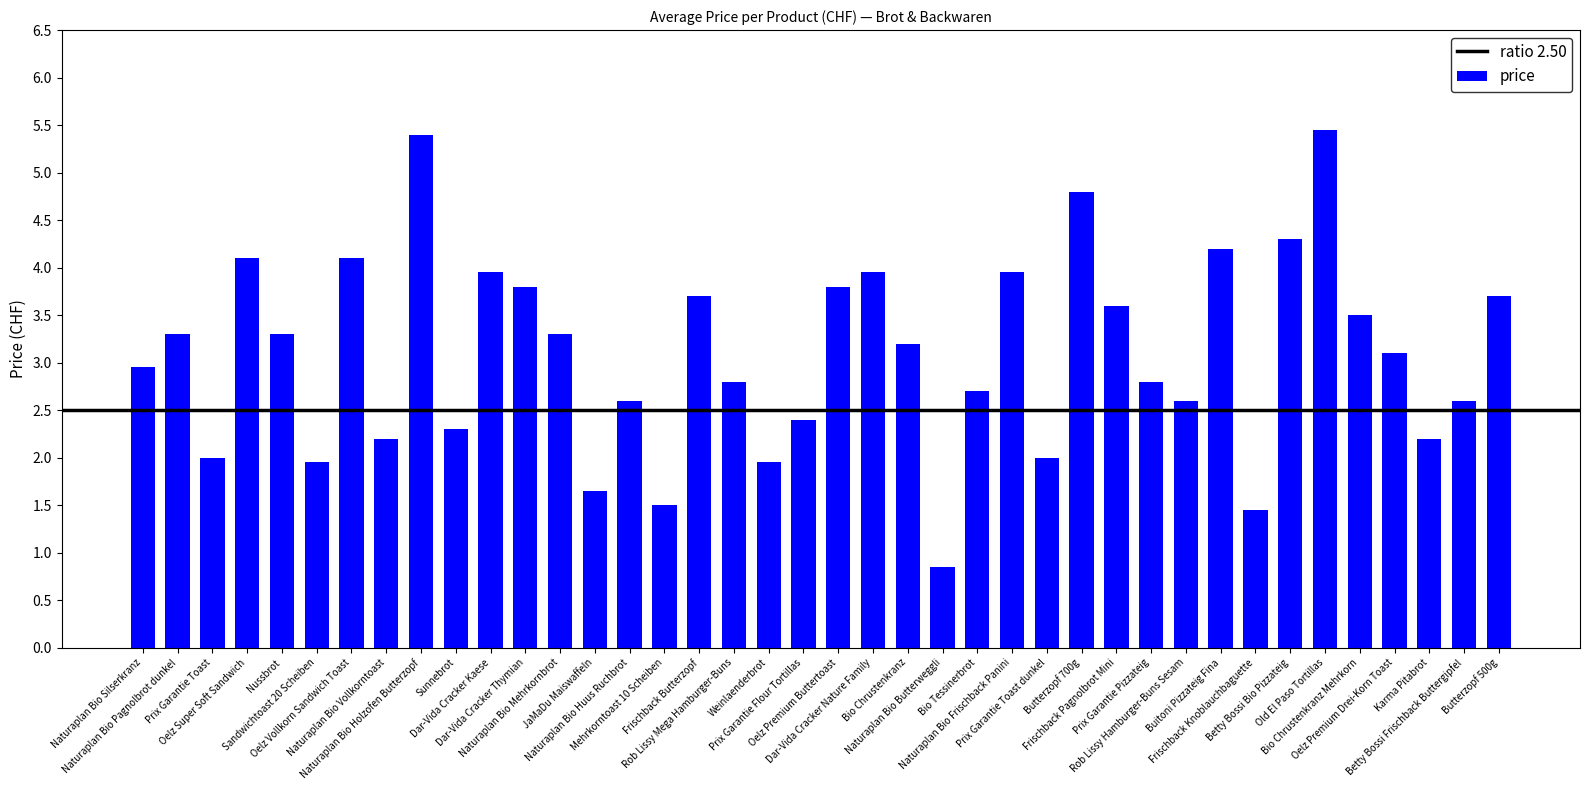

What is the sum of all values?

124.0